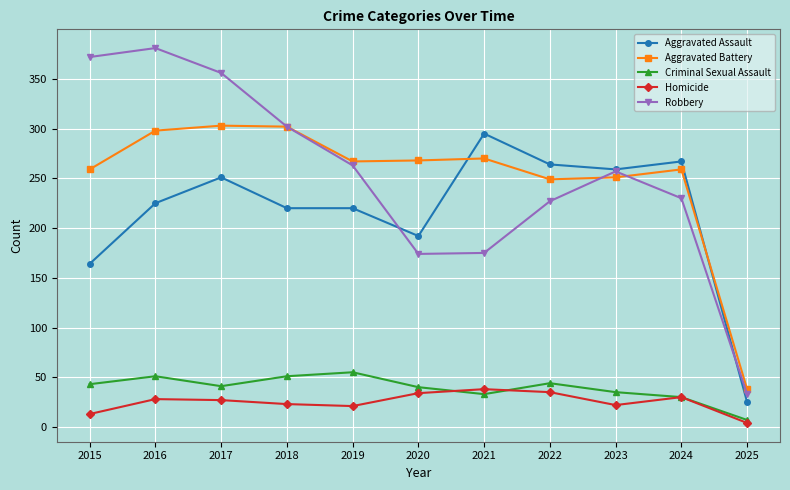

Which category has the lowest value in the Homicide series?

2025